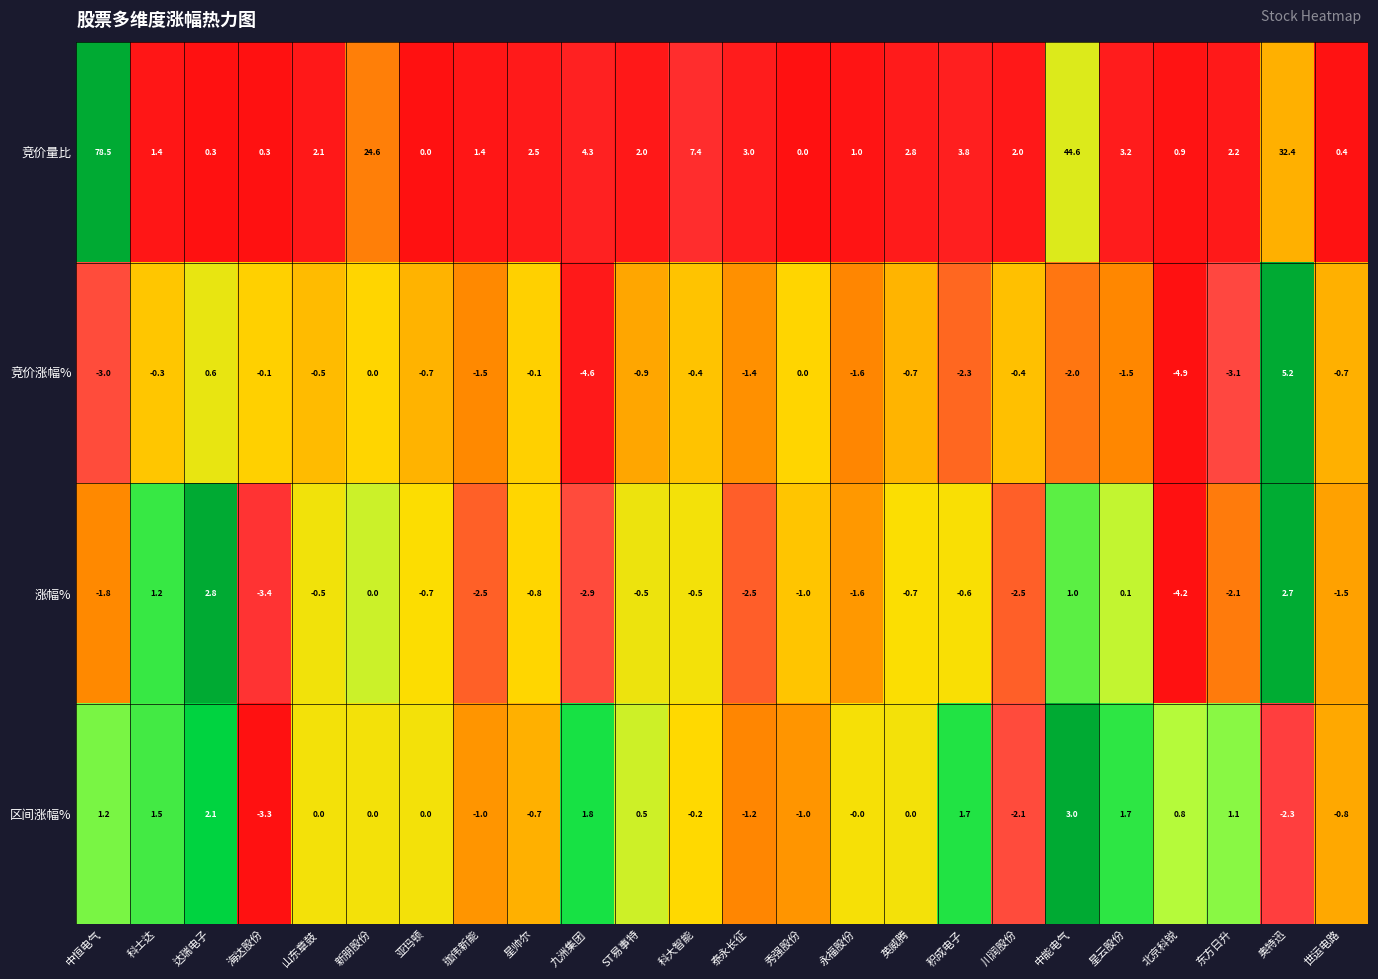

What is the difference between the highest and lowest values at 珈伟新能?

3.9